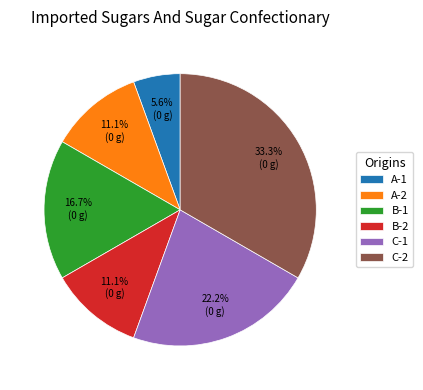

To the nearest percent, what is the difference between the largest and smallest slice percentages?

28%